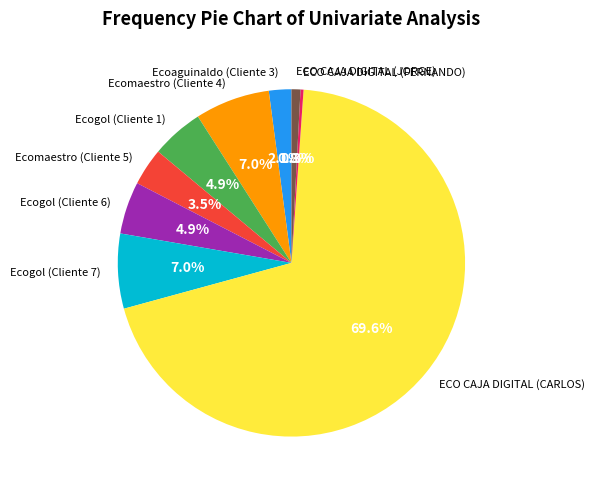

Which has a higher value, Ecoaguinaldo (Cliente 3) or ECO CAJA DIGITAL (JORGE)?

Ecoaguinaldo (Cliente 3)